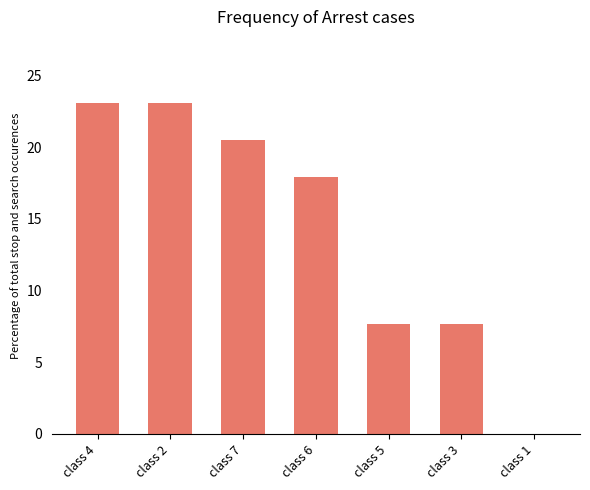

What is the ratio of the value at class 7 to the value at class 2?

0.9